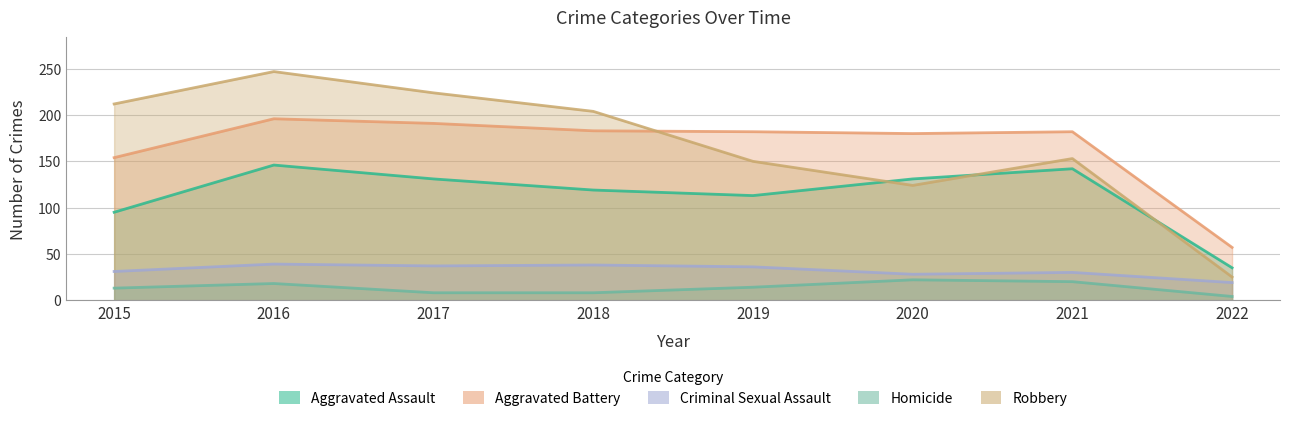

The Homicide series shows 3 at 2022. True or false?

False